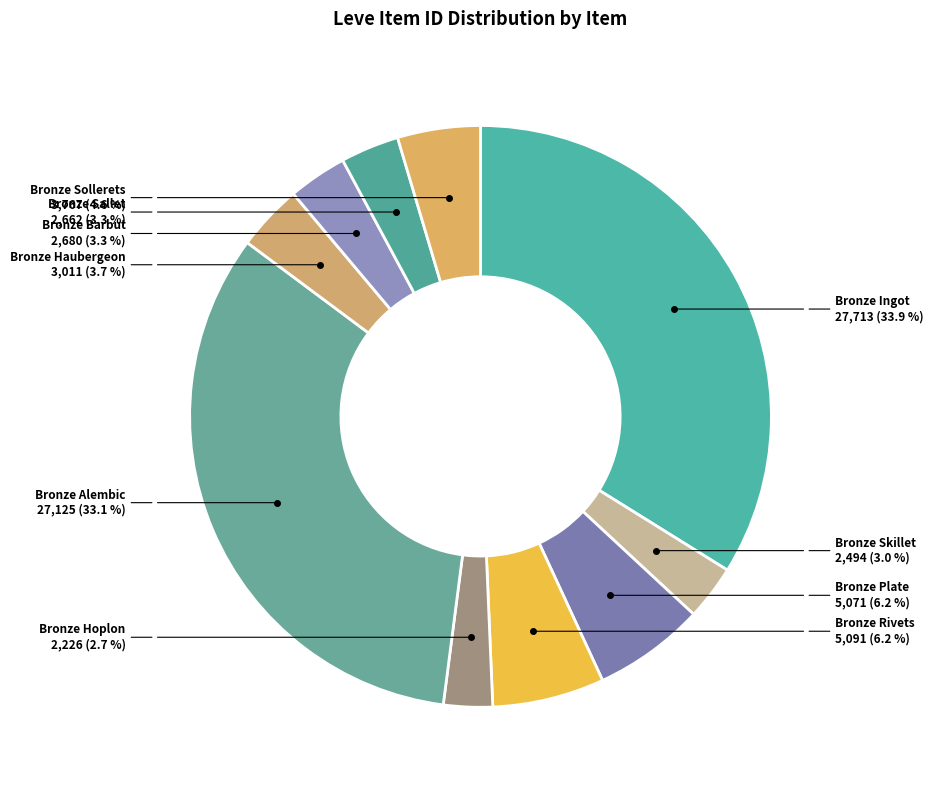

Is there a majority slice in this chart?

No